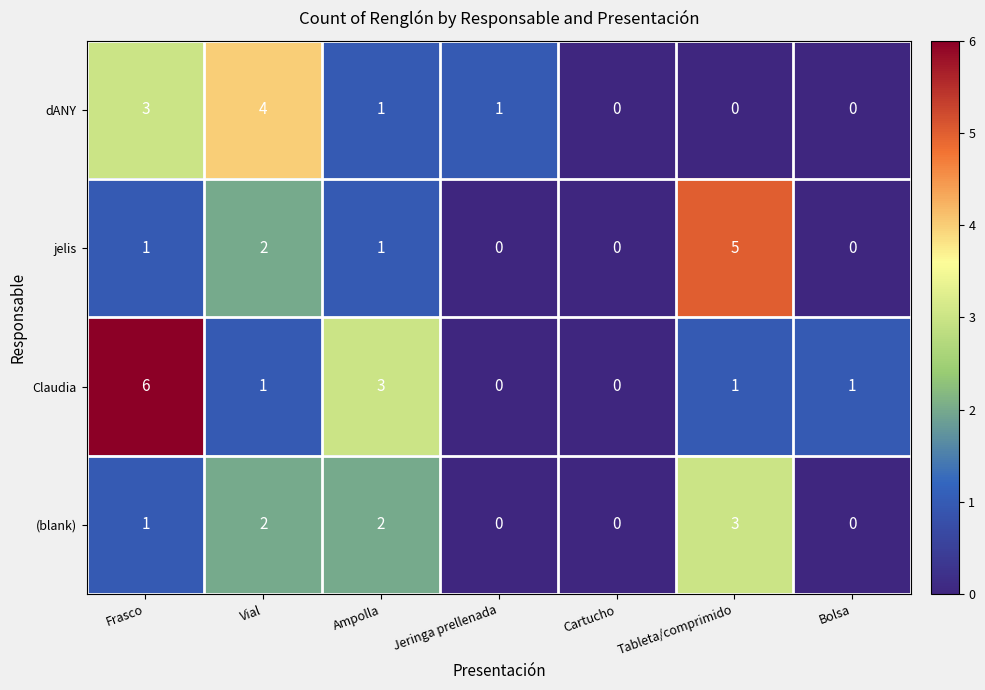

What is the spread (max minus min) of values at Ampolla?

2